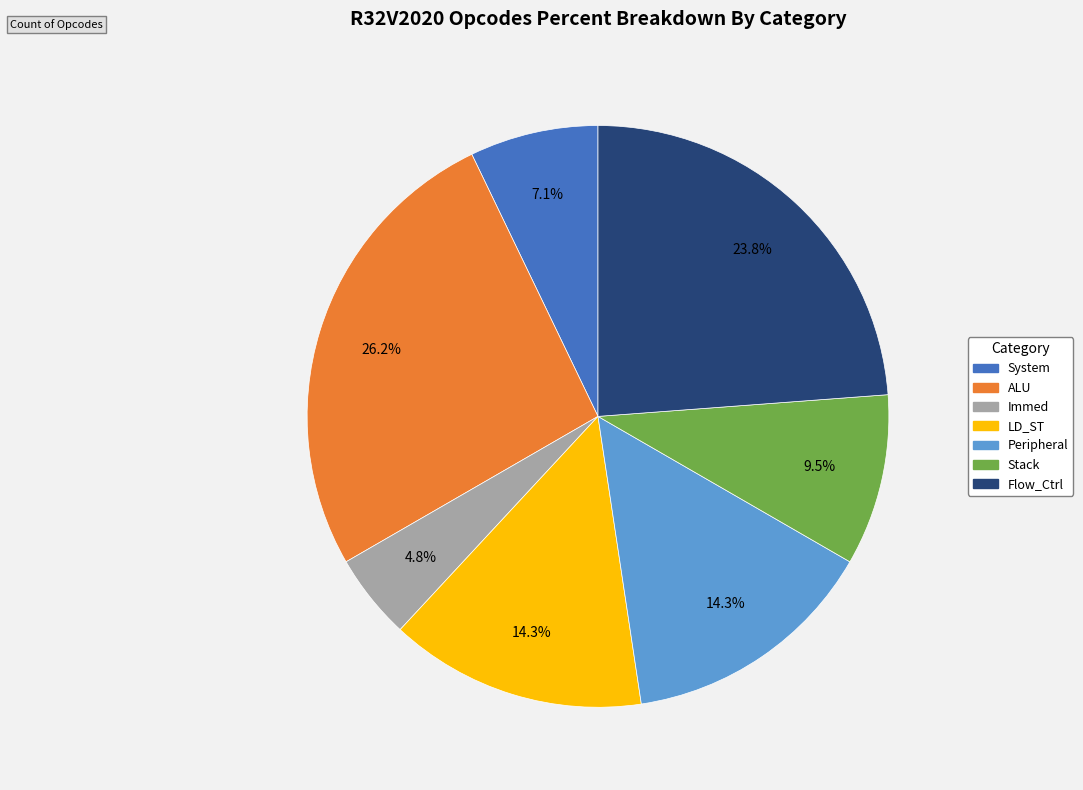

How many segments does this pie chart have?

7